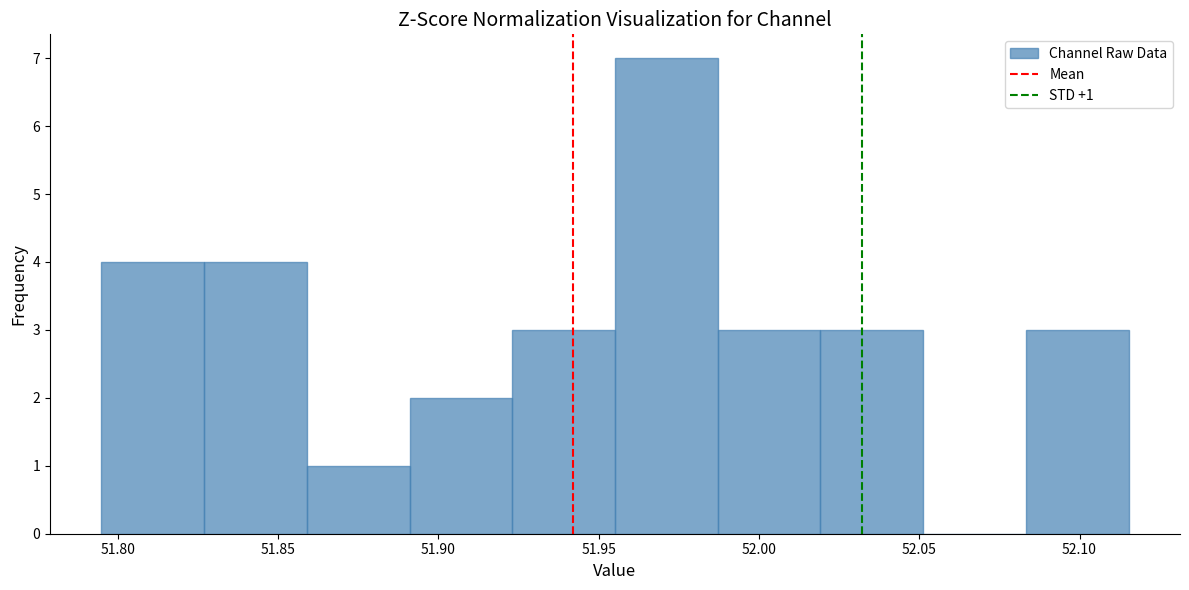

Over which range of the x-axis is the bar tallest?

51.955 to 51.985